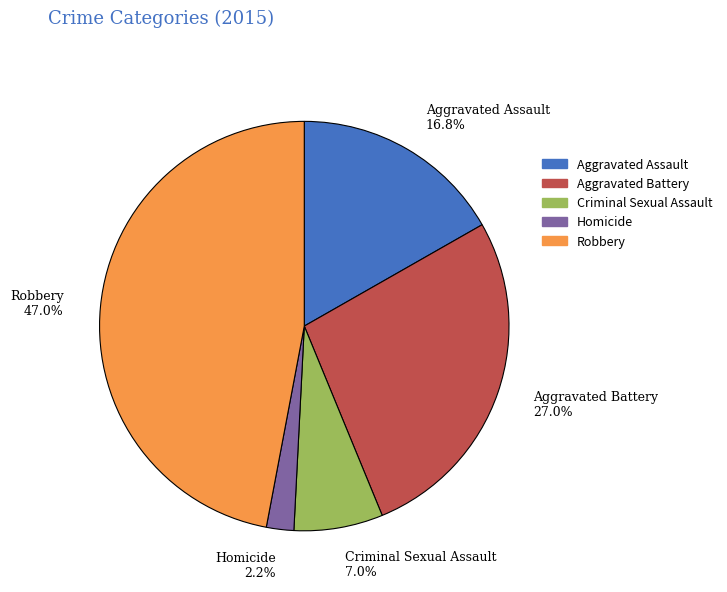

To the nearest percent, what is the difference between the Aggravated Battery and Robbery slice percentages?

20%